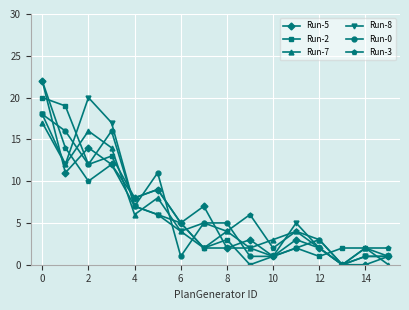

Does the chart display data point markers on the line(s)?

Yes